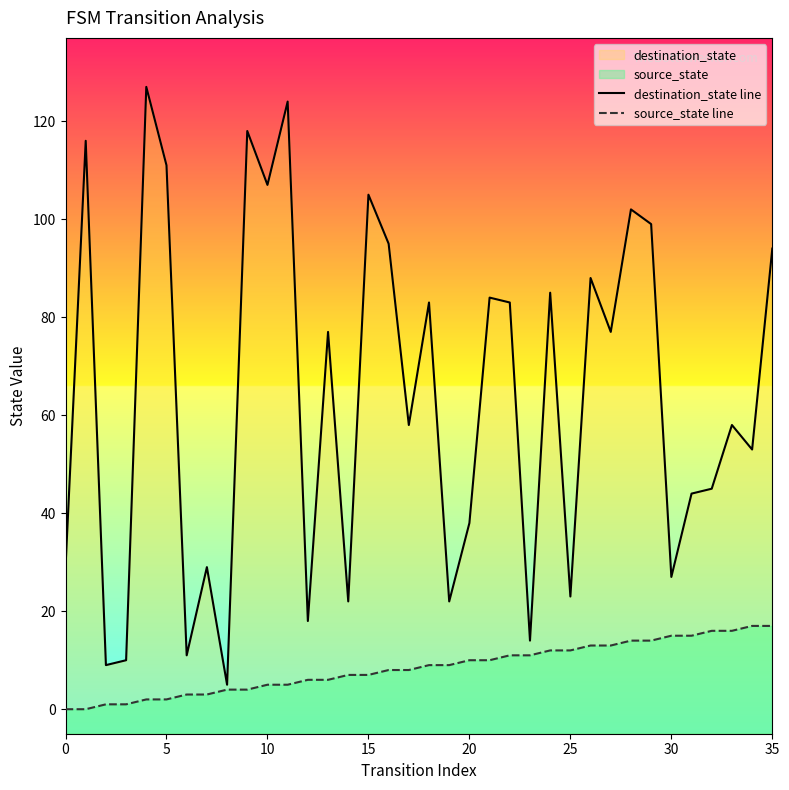

The source_state line series shows 10 at 35. True or false?

False